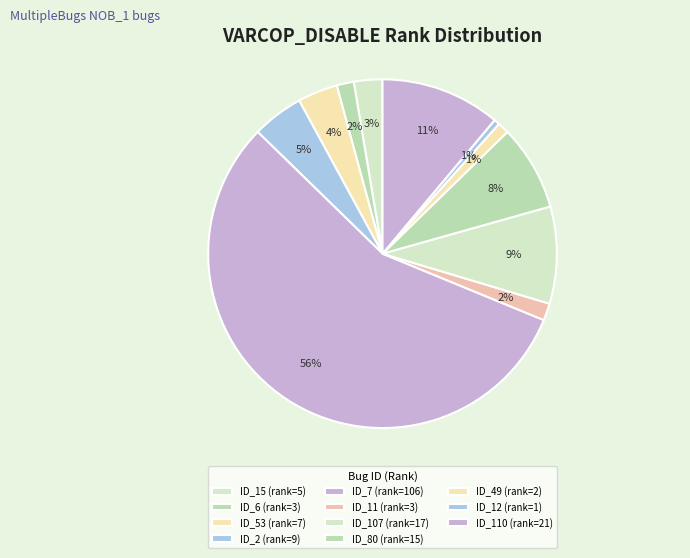

Is there any slice that represents more than half of the pie?

Yes